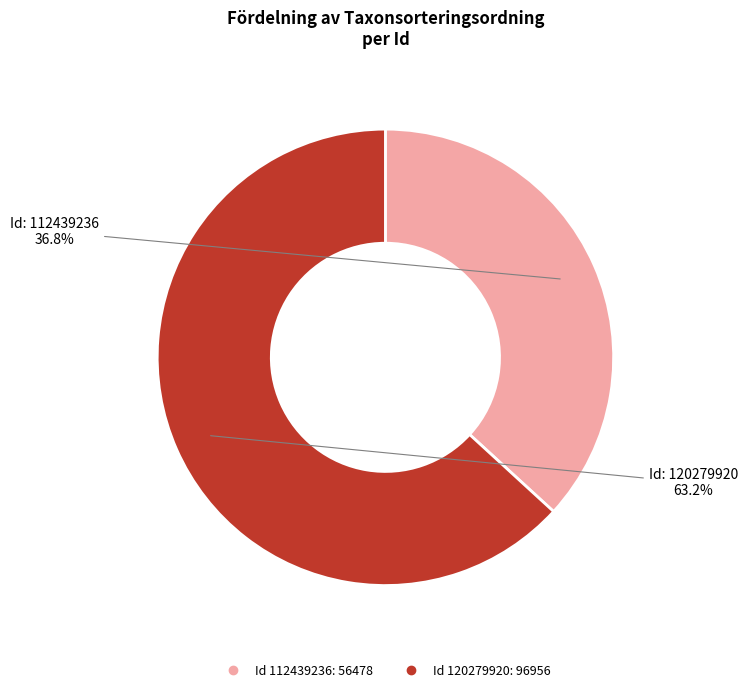

Is there a majority slice in this chart?

Yes